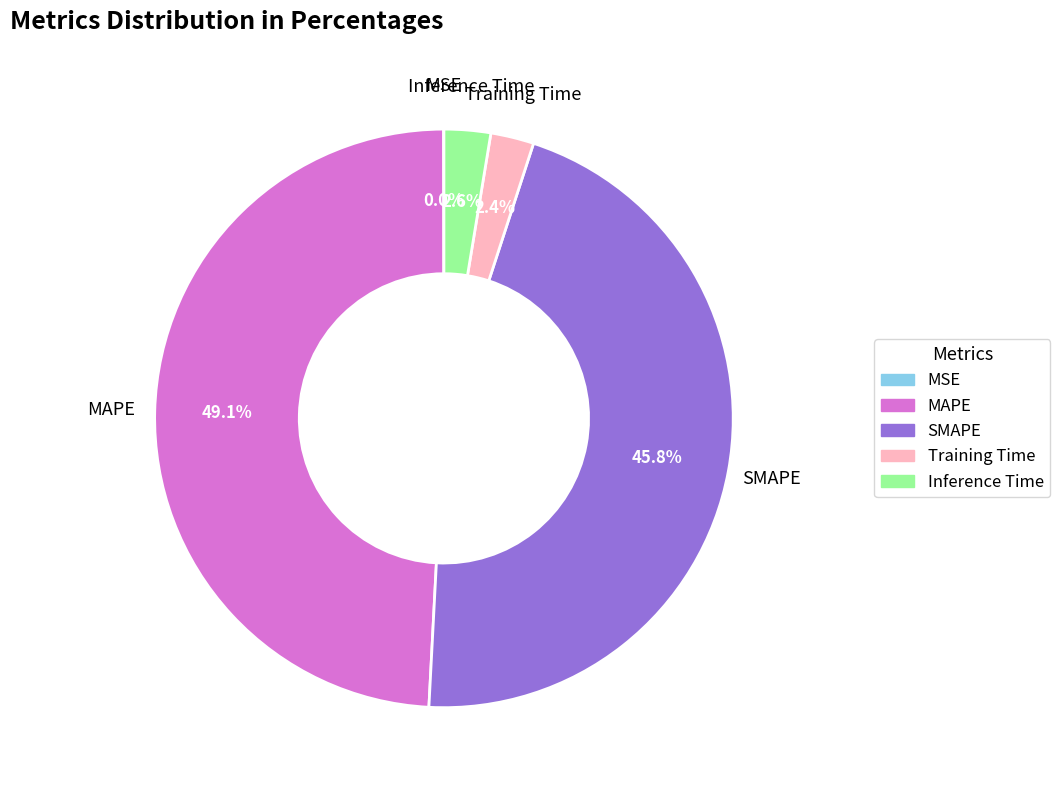

Which category has the biggest portion of the pie?

MAPE